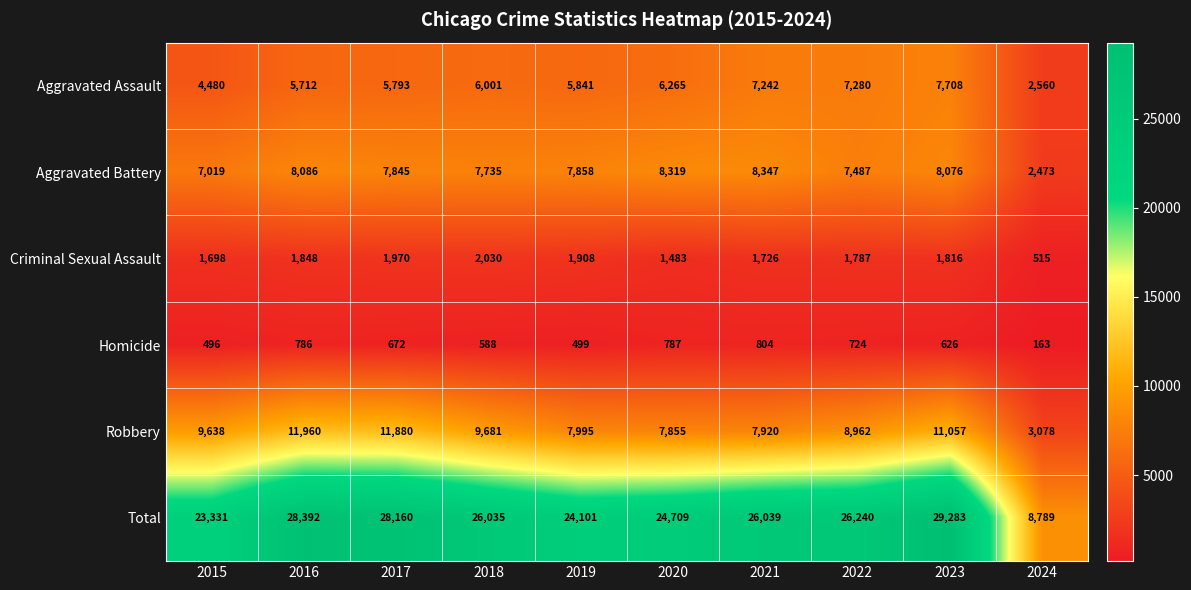

Read the Aggravated Battery value at 2023.

8076